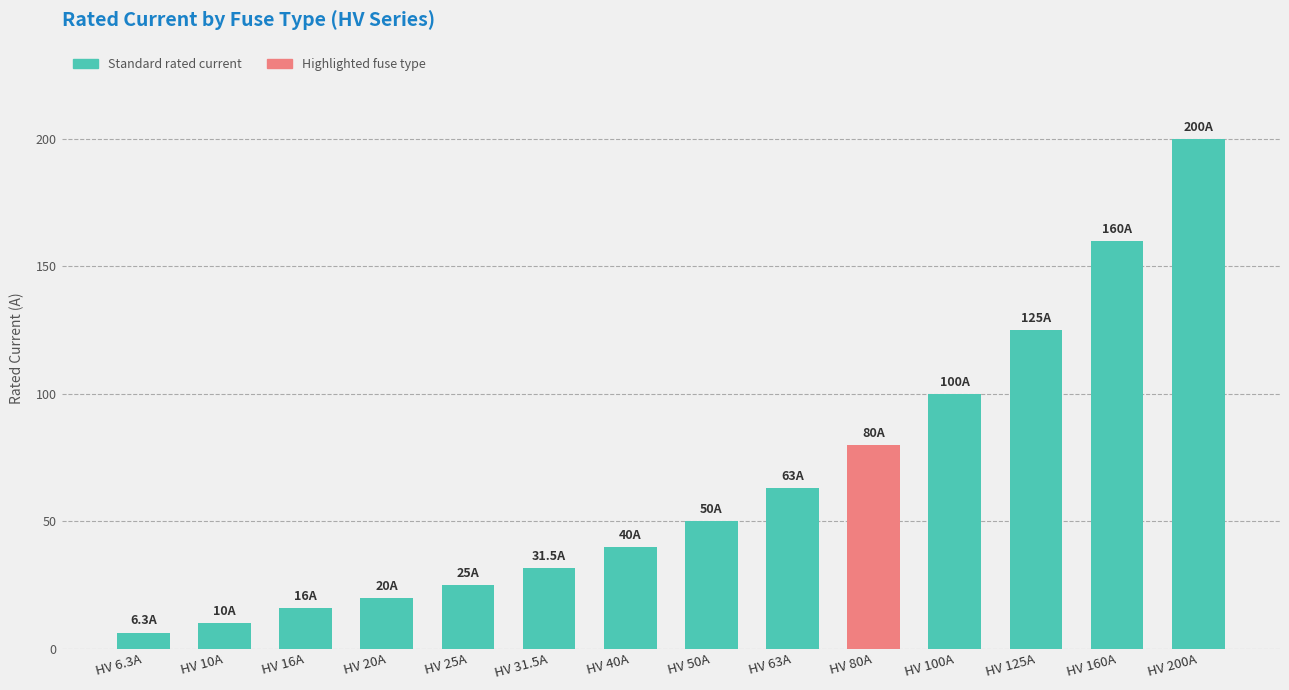

The value at HV 125A is 192.9. True or false?

False